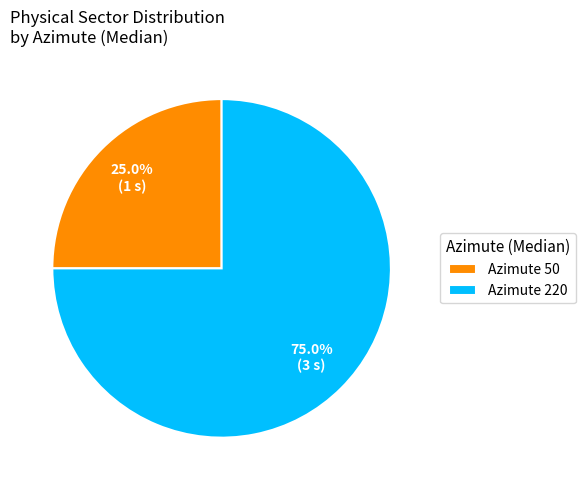

Do Azimute 220 and Azimute 50 together represent more than half of the pie?

Yes